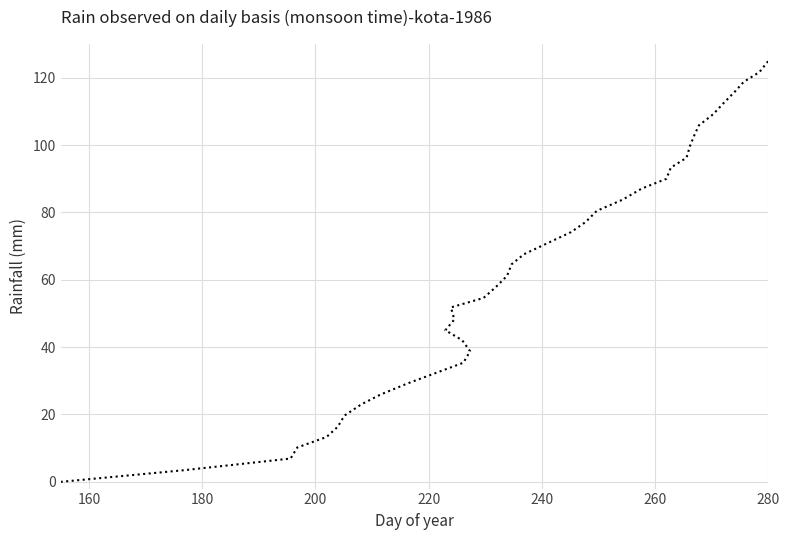

Is this an area chart (filled region under the line)?

No